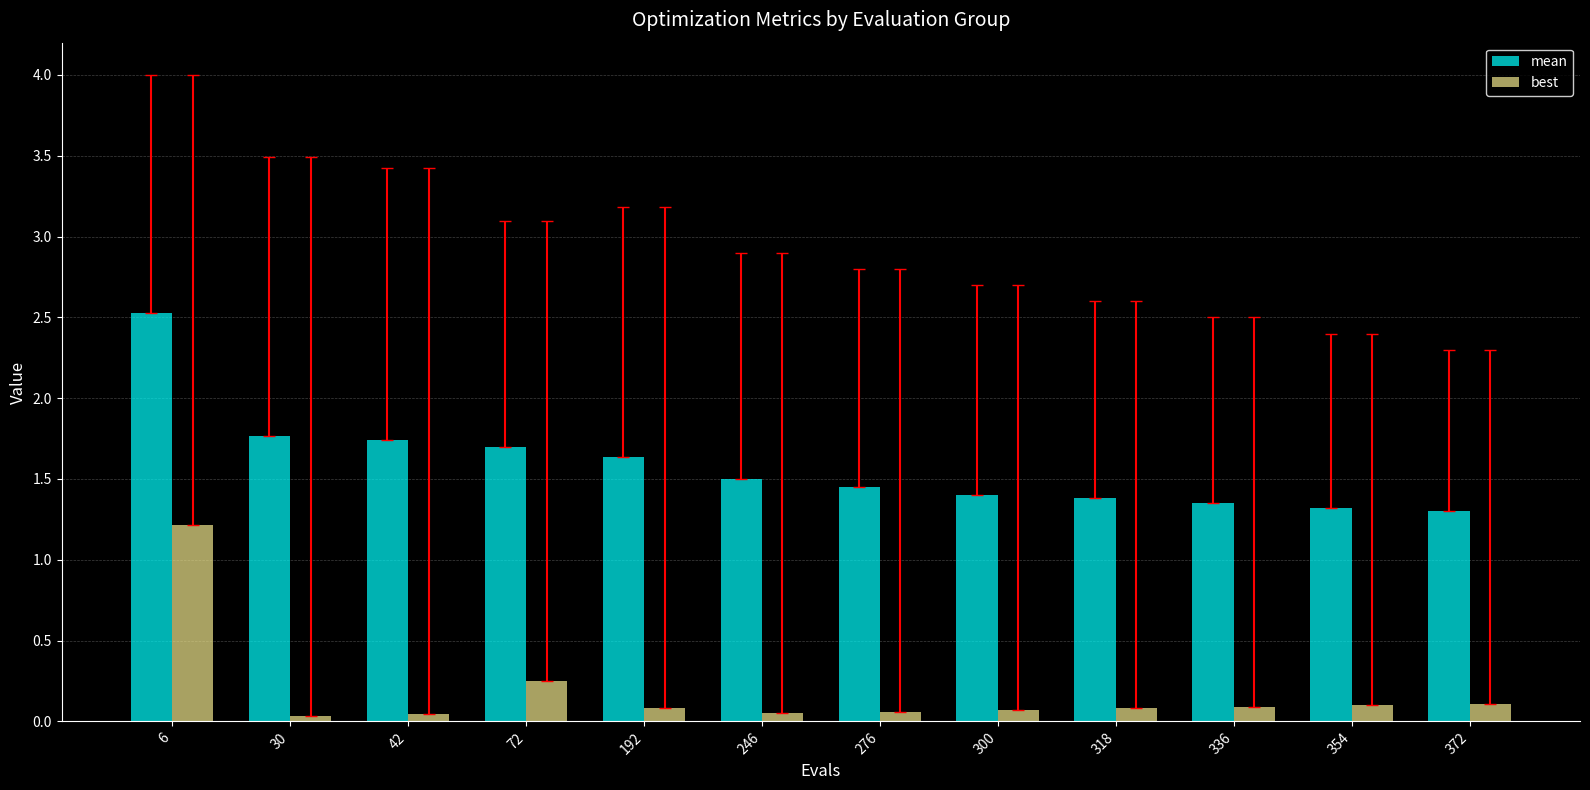

What are all the series names shown in the legend?

mean, best